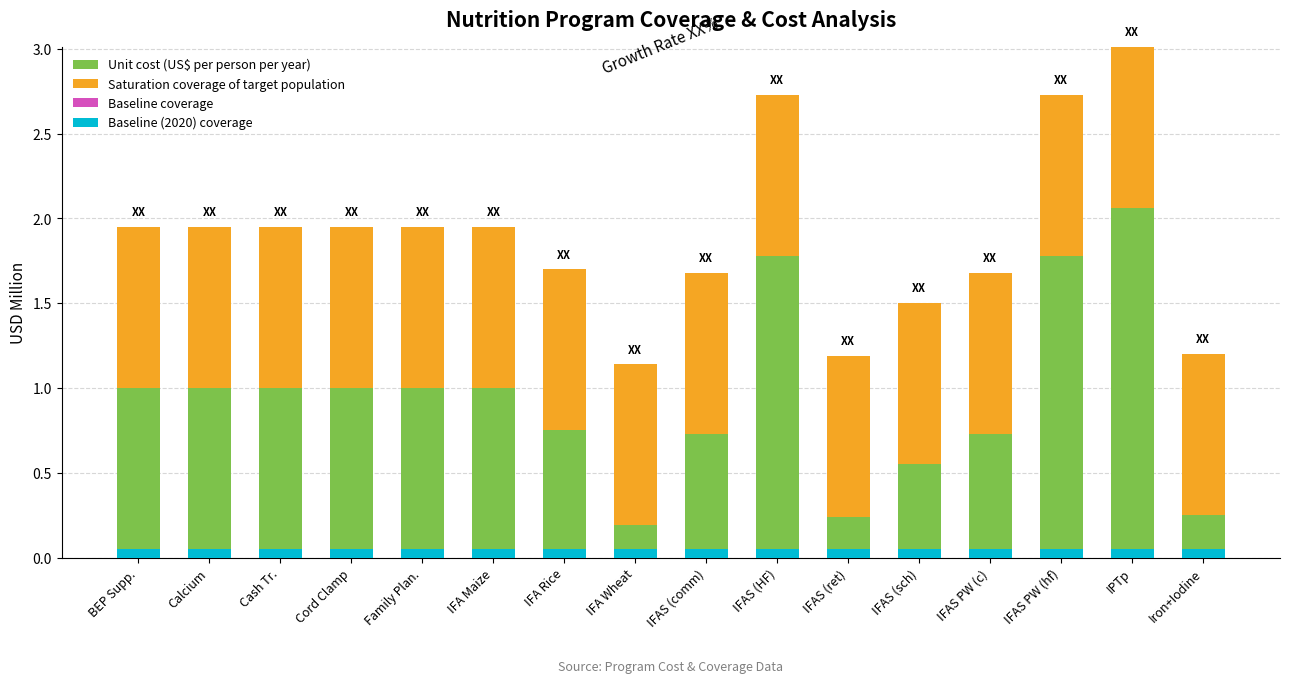

What are all the series names shown in the legend?

Unit cost (US$ per person per year), Saturation coverage of target population, Baseline coverage, Baseline (2020) coverage